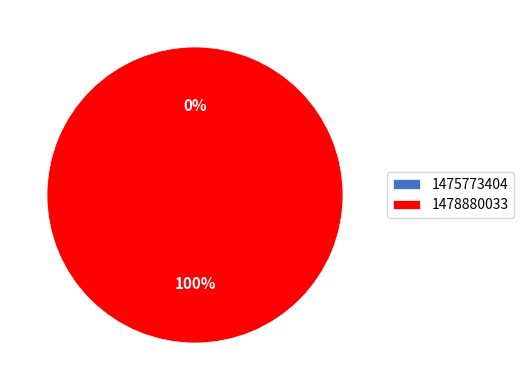

How many slices are in this pie chart?

2